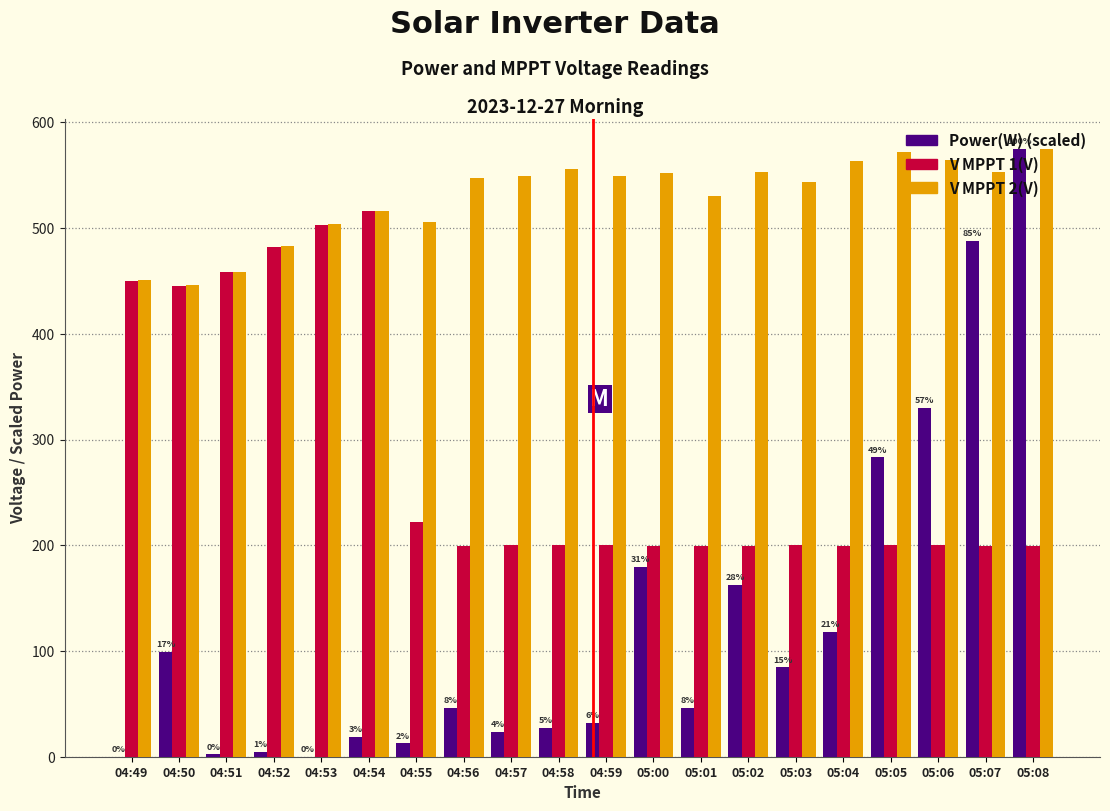

What is the maximum value shown in the chart?

574.9